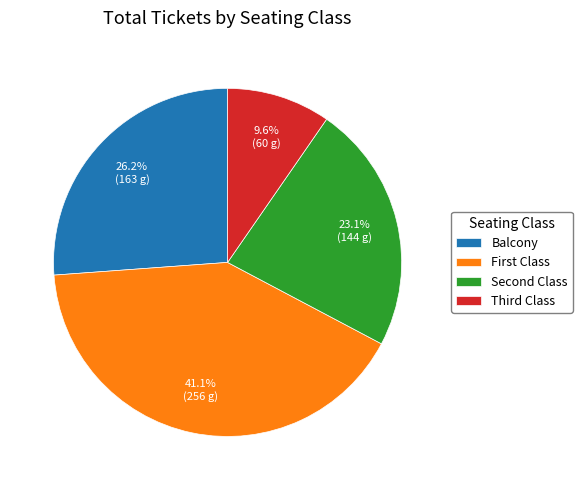

What is the largest slice in the pie chart?

First Class